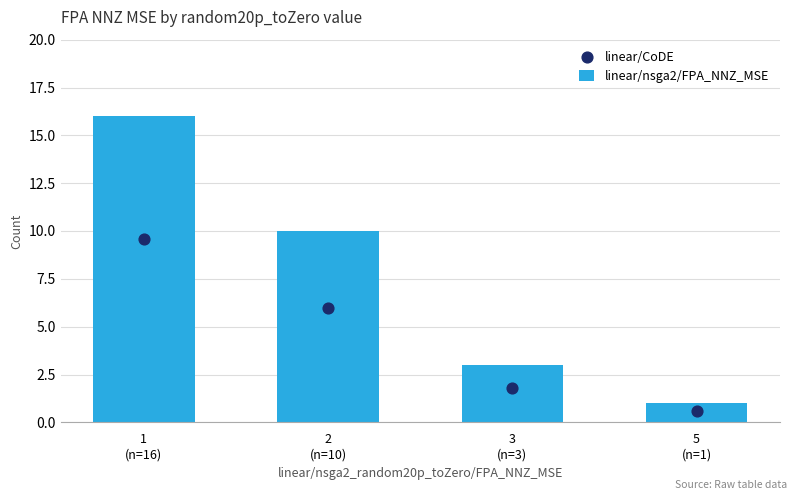

Which series reaches the maximum Y coordinate?

linear/nsga2/FPA_NNZ_MSE